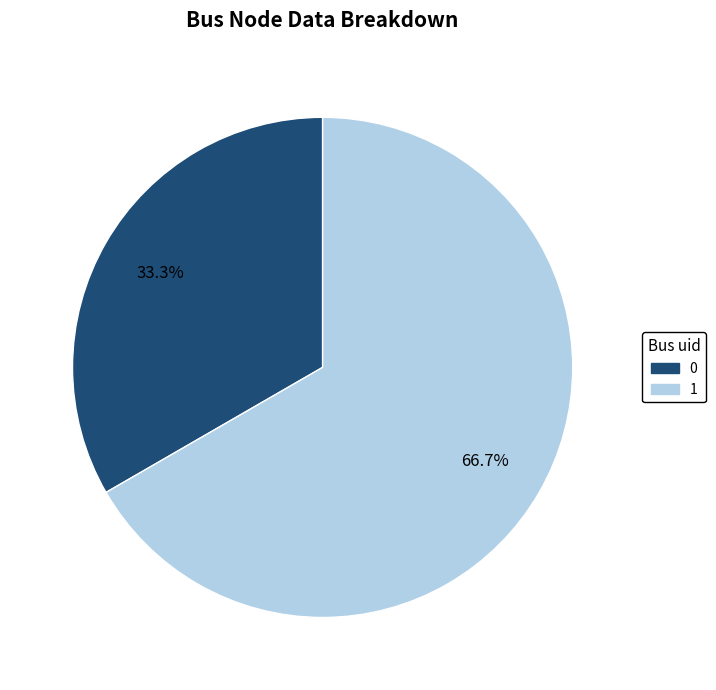

Is it true that 1 is 67% of the pie?

True